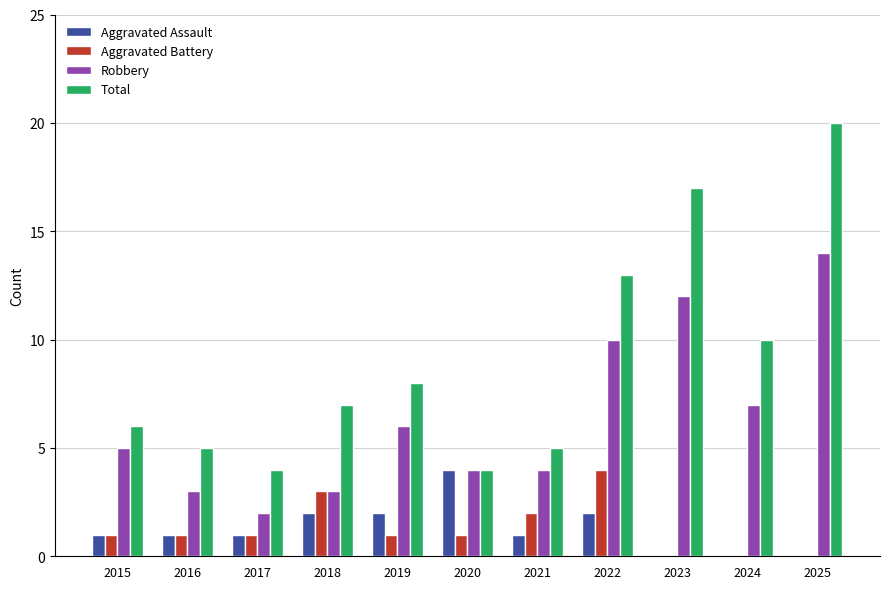

At which category is the sum across all series the highest?

2025